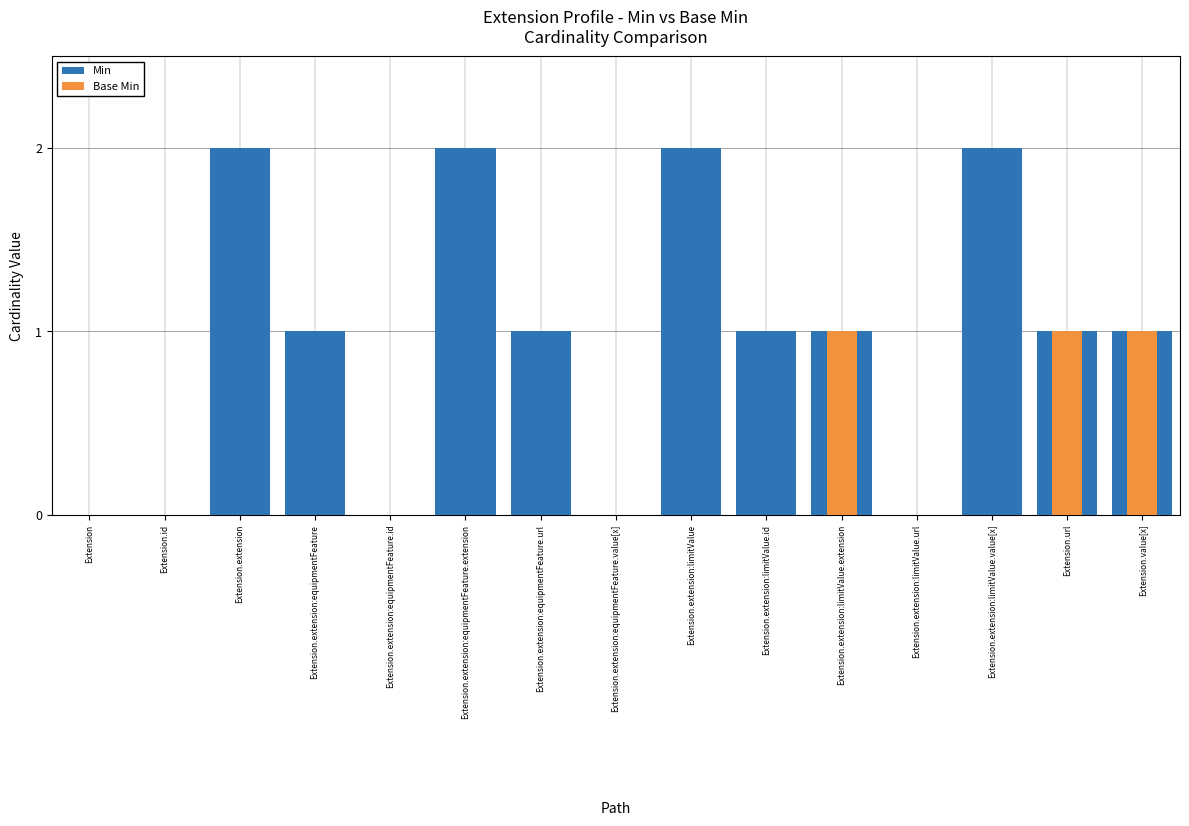

List the labels in order of Min value, smallest first.

Extension, Extension.id, Extension.extension:equipmentFeature.id, Extension.extension:equipmentFeature.value[x], Extension.extension:limitValue.url, Extension.extension:equipmentFeature, Extension.extension:equipmentFeature.url, Extension.extension:limitValue.id, Extension.extension:limitValue.extension, Extension.url, Extension.value[x], Extension.extension, Extension.extension:equipmentFeature.extension, Extension.extension:limitValue, Extension.extension:limitValue.value[x]